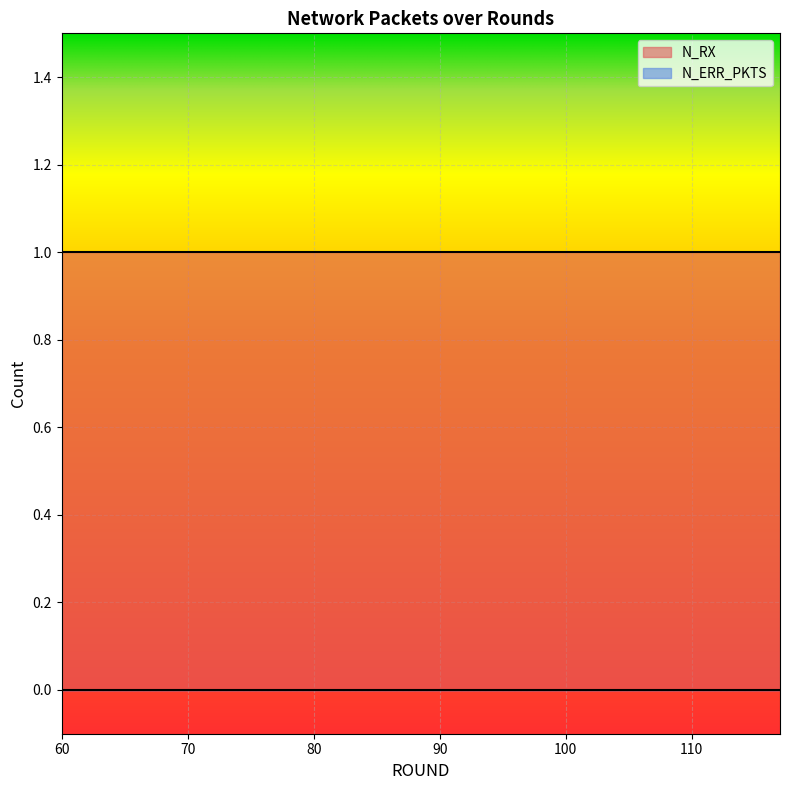

At how many categories does at least one series exceed 0?

20